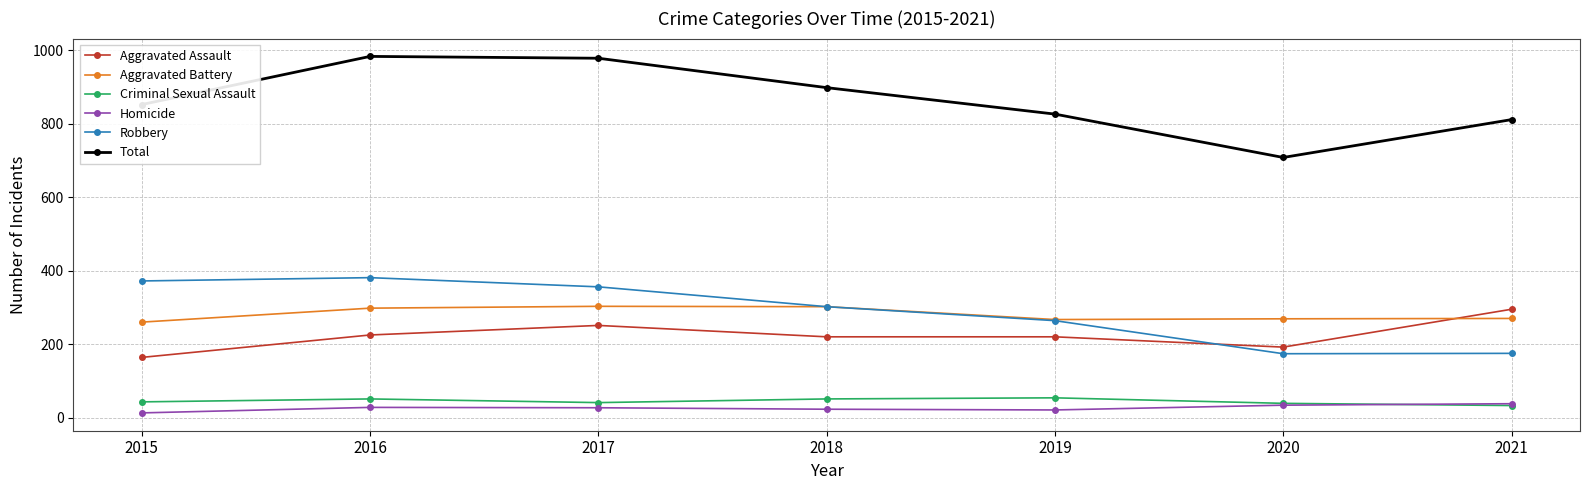

Does the chart display data point markers on the line(s)?

Yes